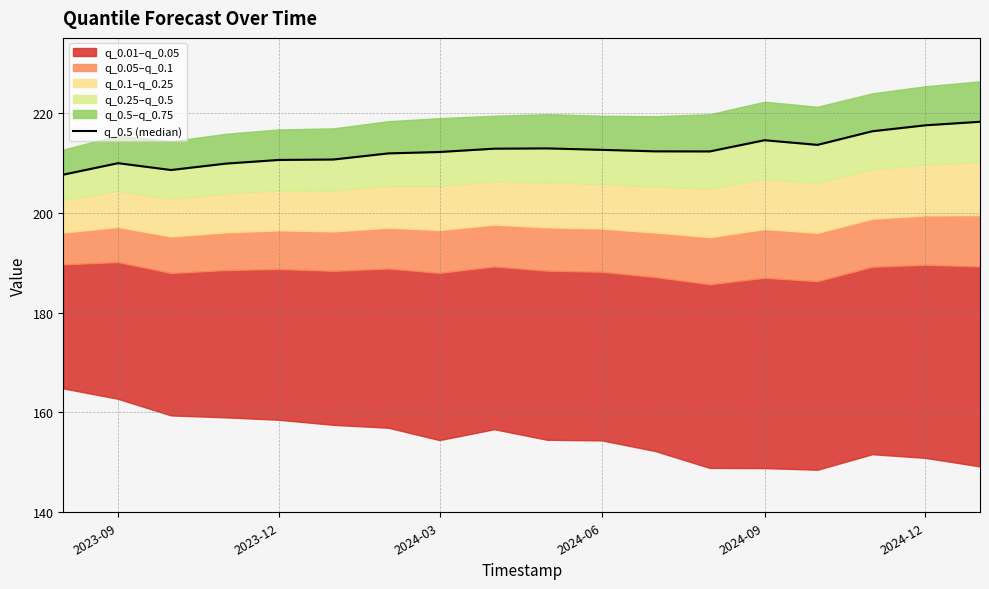

What is the value of the 9th point from the left?

212.8